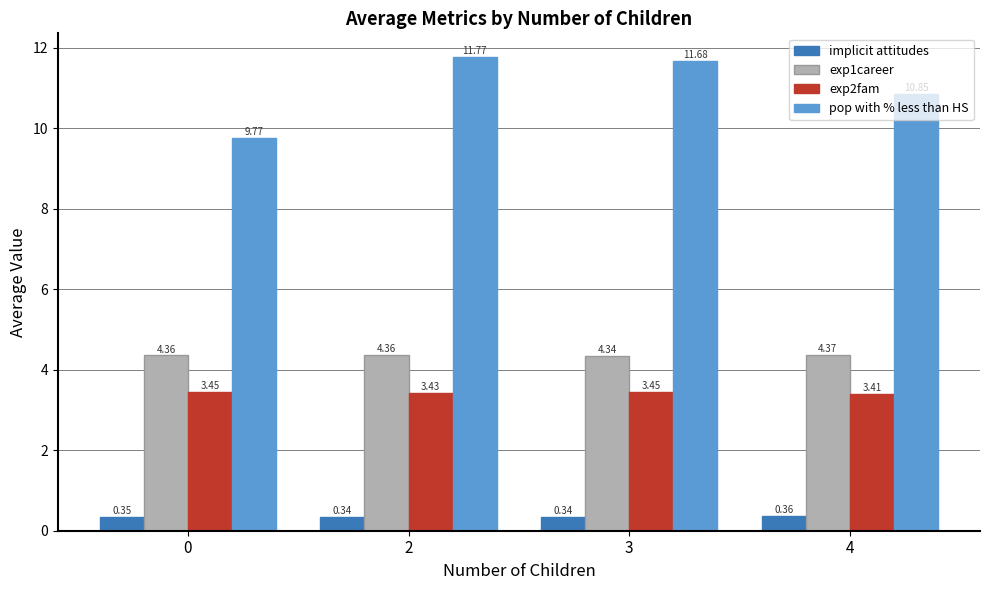

Does the chart contain any negative values?

No